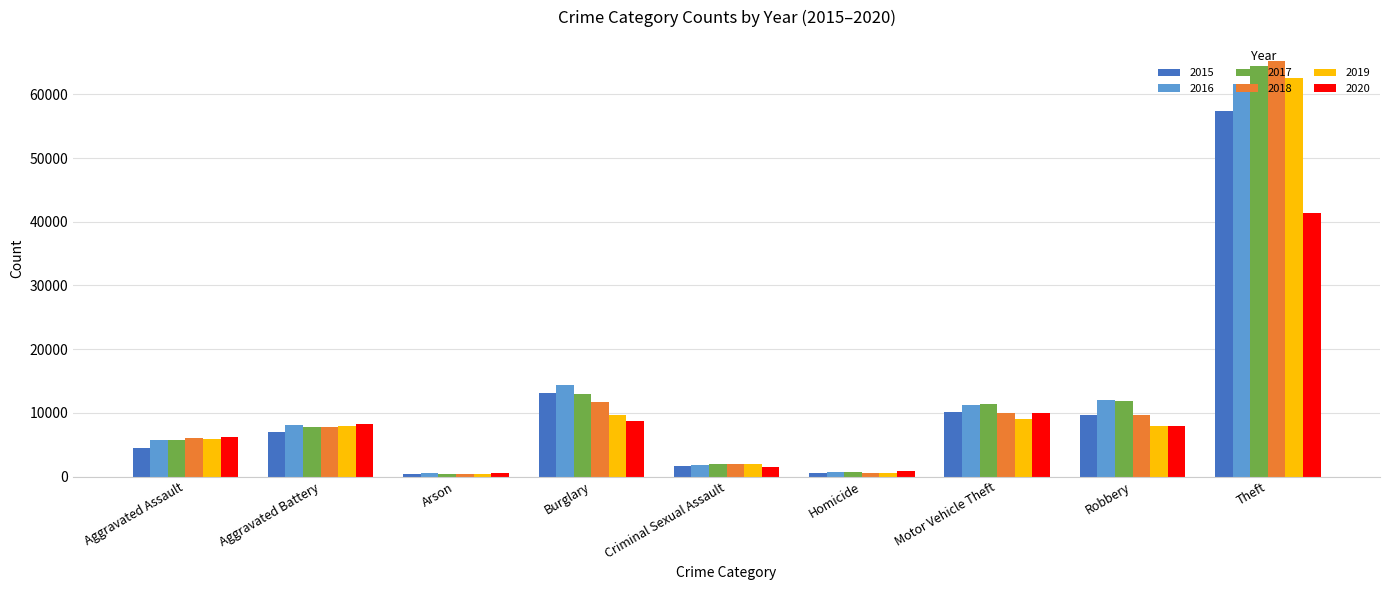

Which series has the largest range (max minus min)?

2018